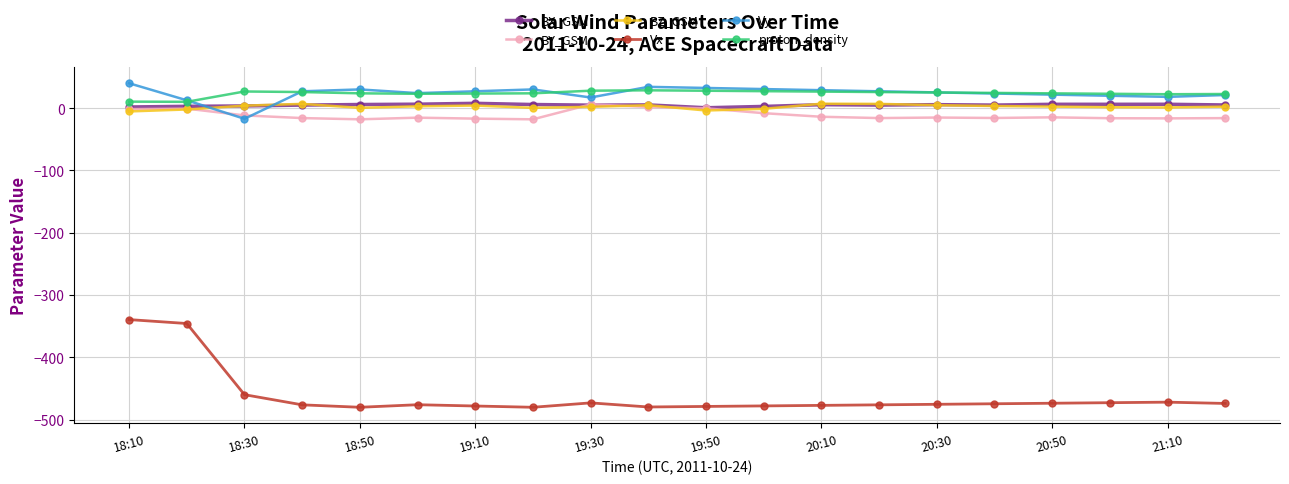

How many data points in Vy are above 27?

10